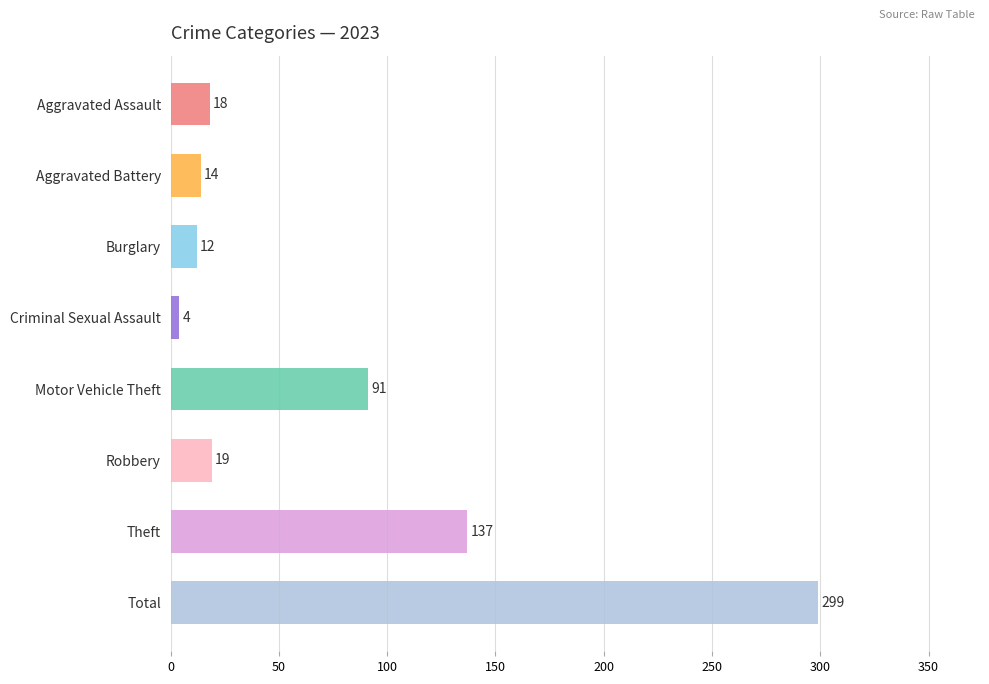

The value at Motor Vehicle Theft is 118. True or false?

False